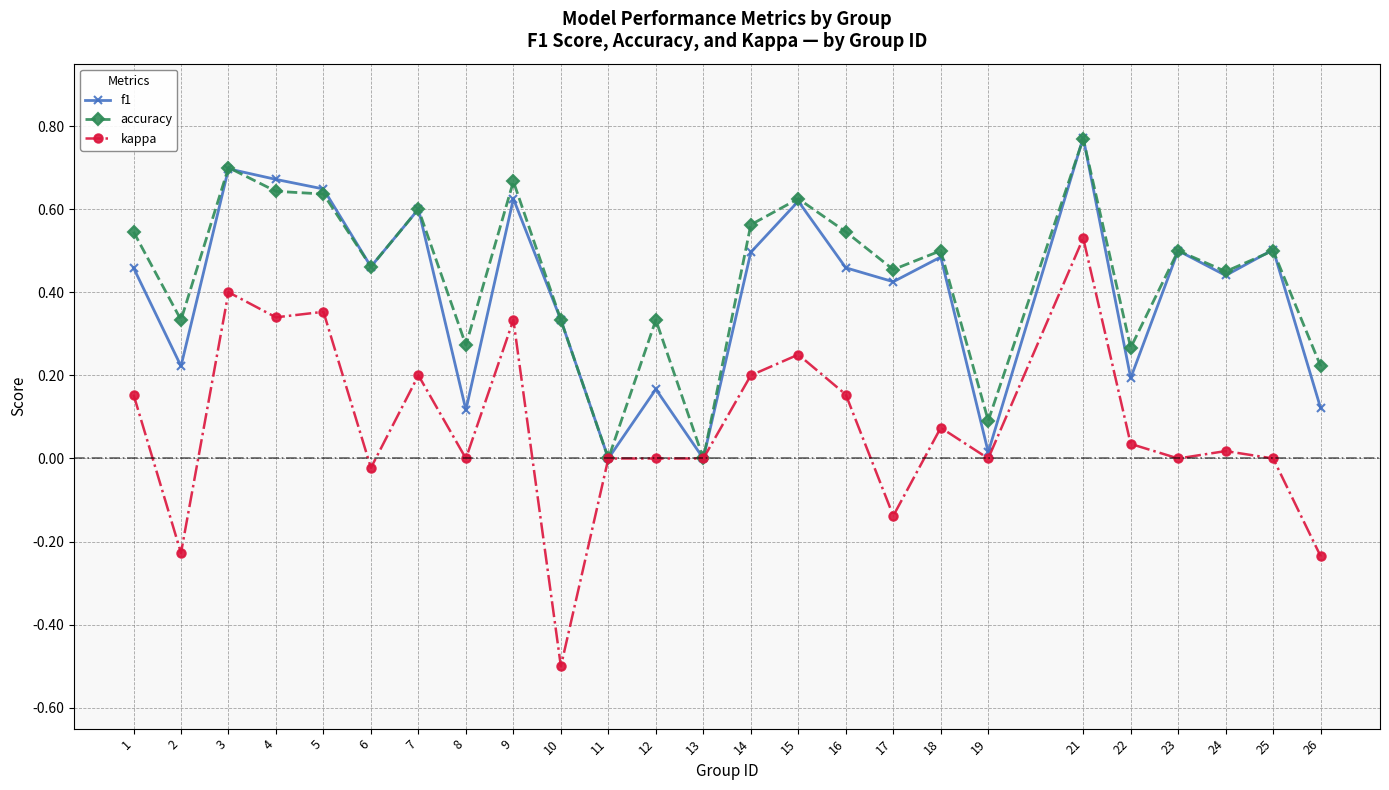

Where is the first local maximum for kappa?

3